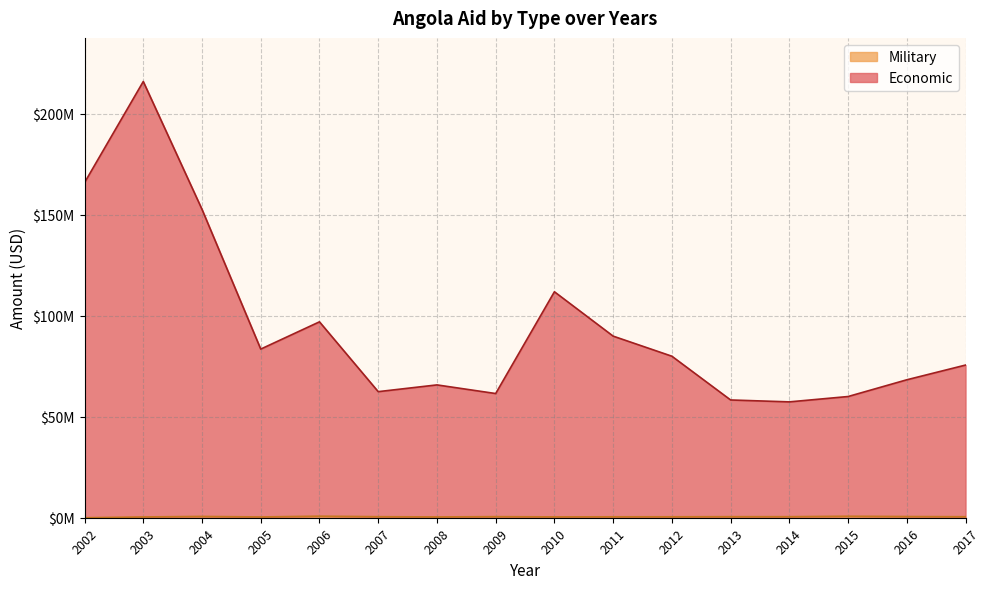

Does the chart display data point markers on the line(s)?

No